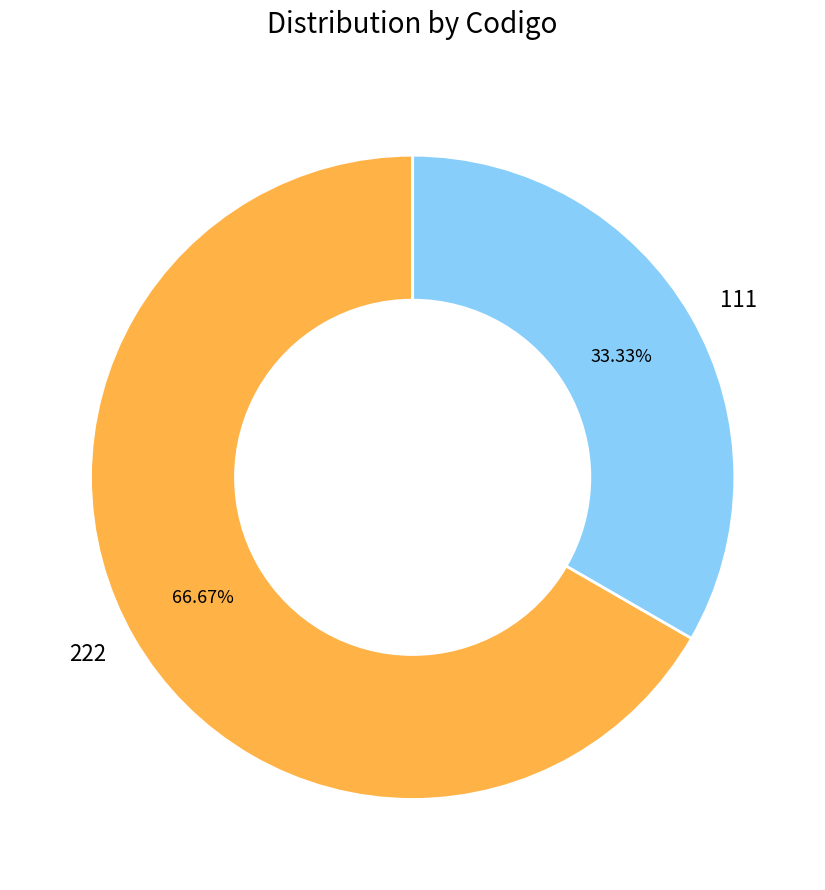

Rank the categories by value from highest to lowest.

222, 111